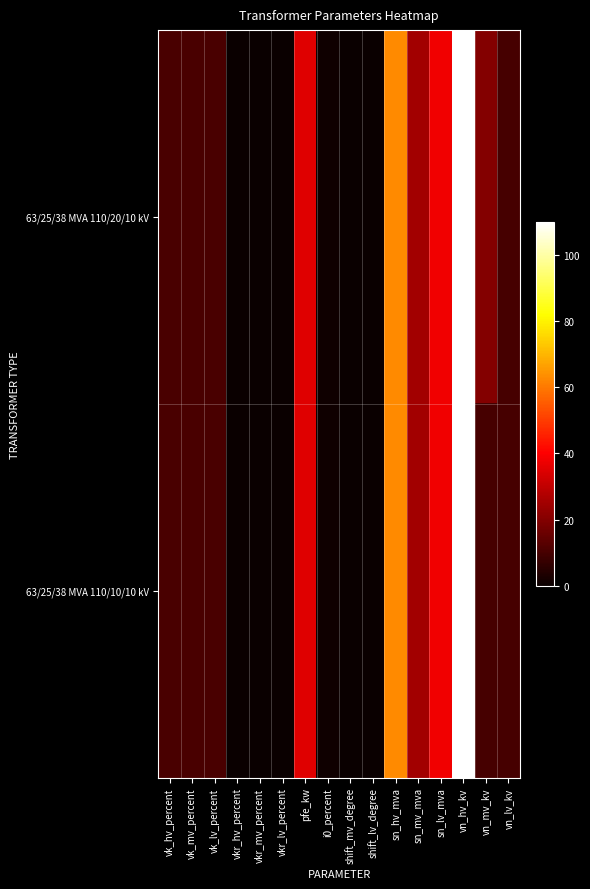

List the series in order of their peak value, lowest first.

63/25/38 MVA 110/20/10 kV, 63/25/38 MVA 110/10/10 kV